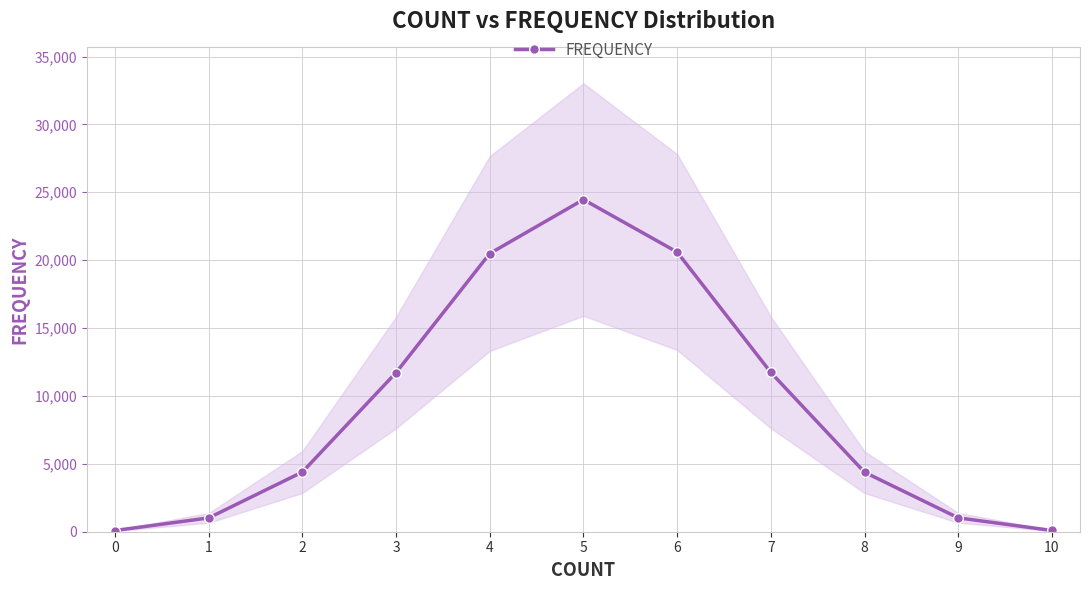

What is the difference between the maximum and minimum values?

24373